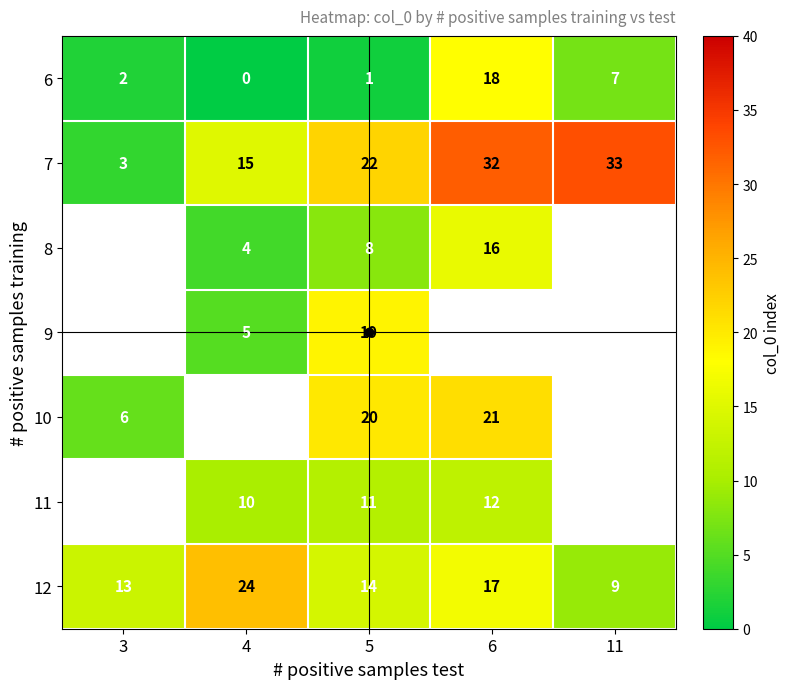

What is the total value across all series at 5?

95.0